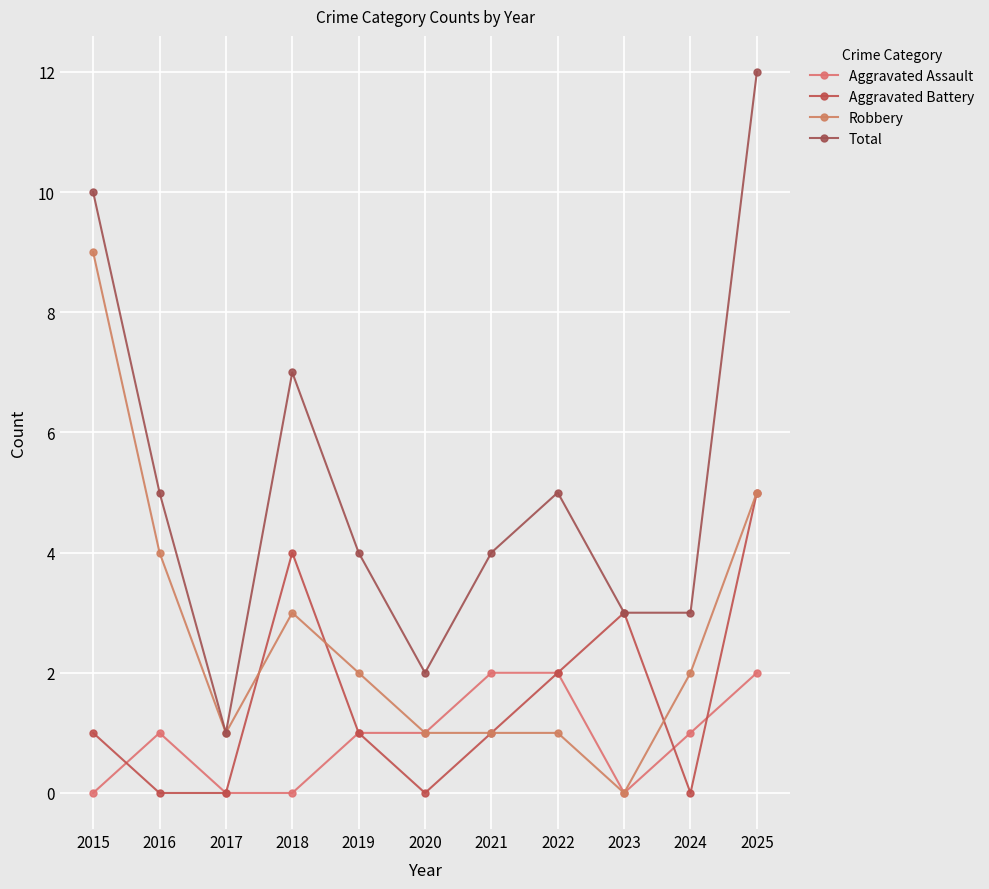

True or false: Robbery and Aggravated Battery cross at least once.

True